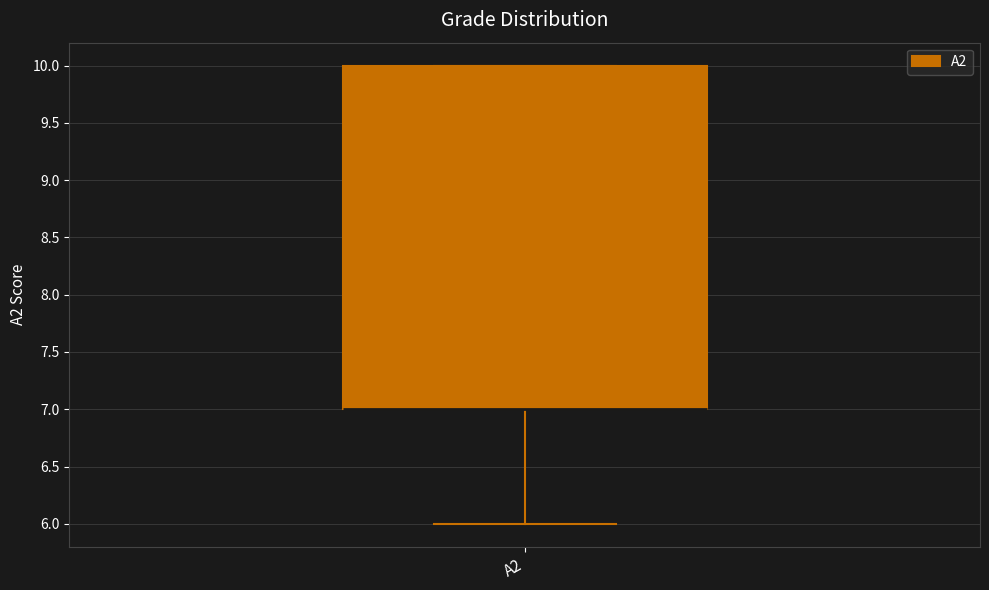

Transcribe this box plot: give where the median line is, the range the box spans, and where the two whiskers end, as read against the y-axis. The values are not printed on the chart, so give them approximately, as read against the axis.

median 7 (drawn on the box's lower edge), box 7 to 10, whiskers 6 to 10